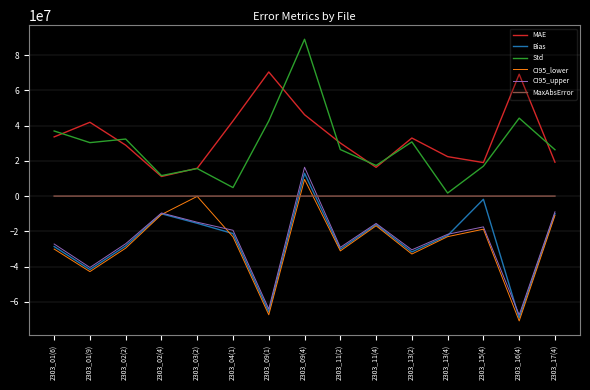

What is the difference between the highest and lowest values at 2303_01(6)?

66985659